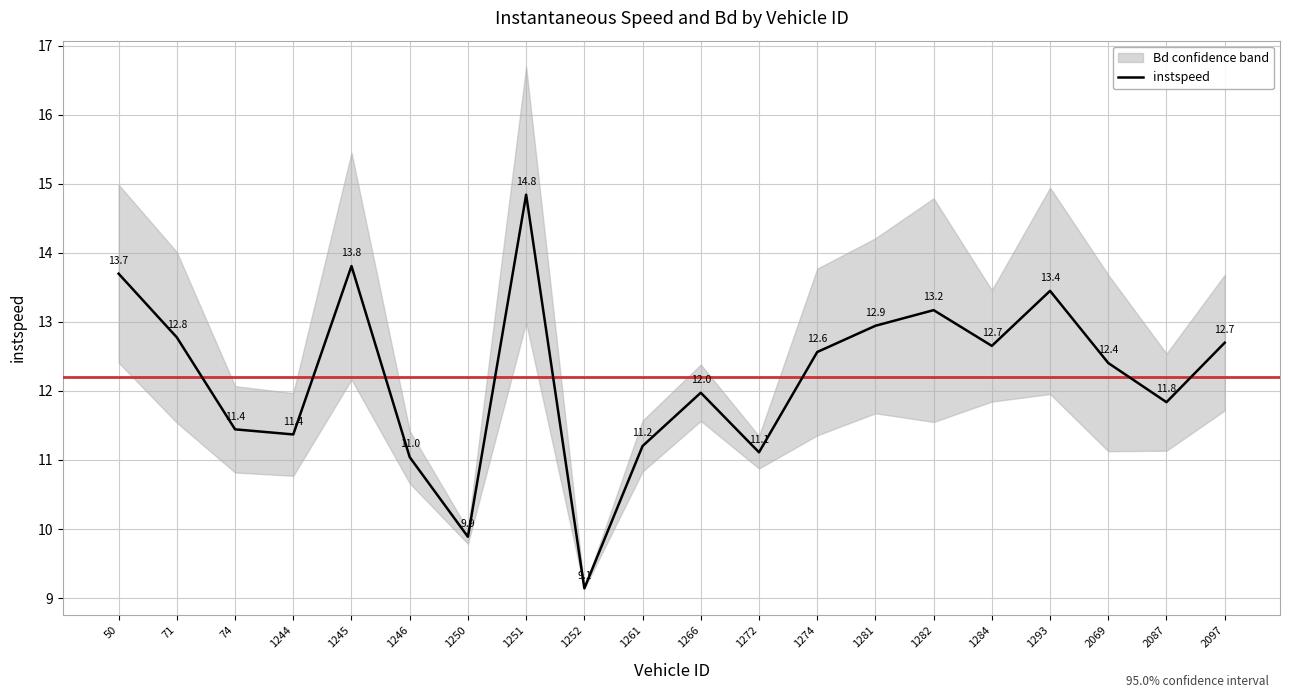

What is the difference between the values at 1250 and 1293?

3.6